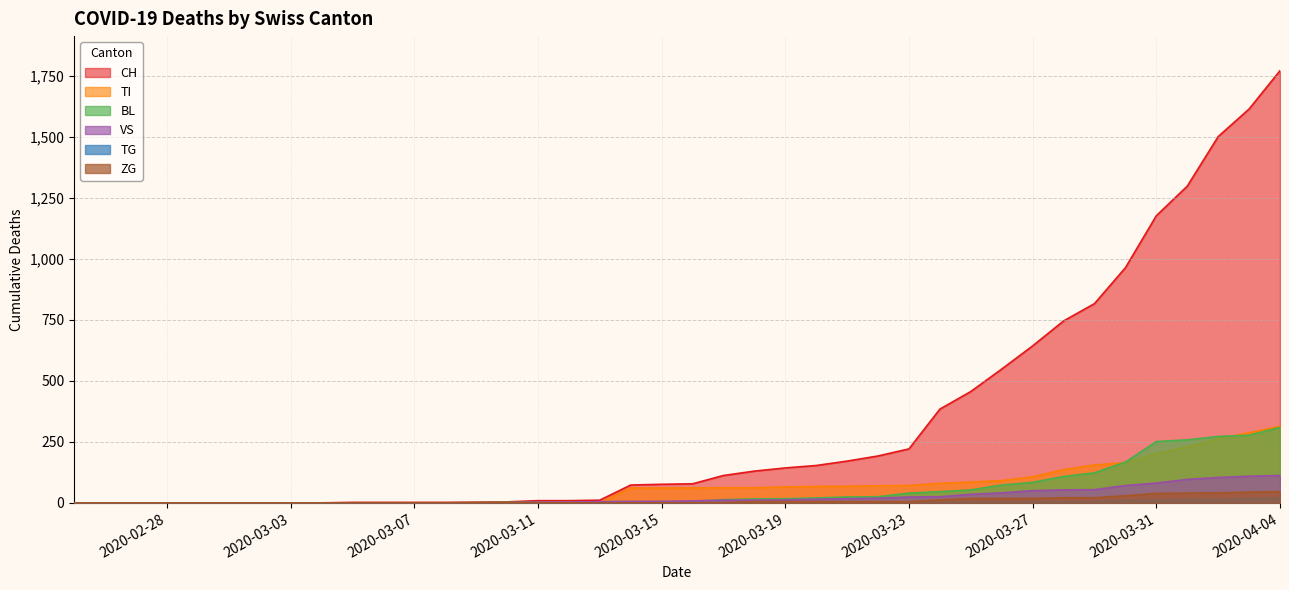

After their last crossing, which series has the higher values: TI or VS?

TI